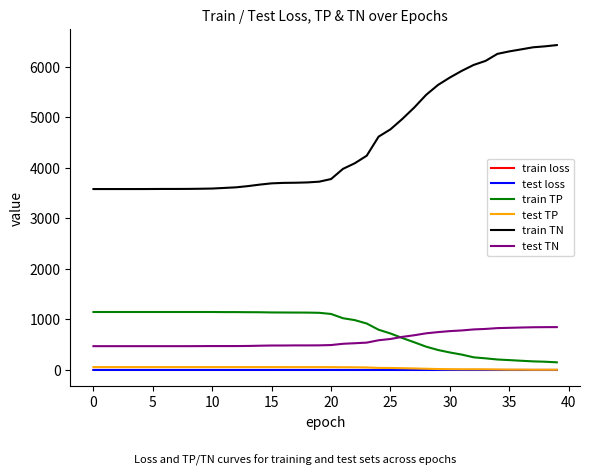

What is the value of the train TN point at the 30th from the left?

5641.0